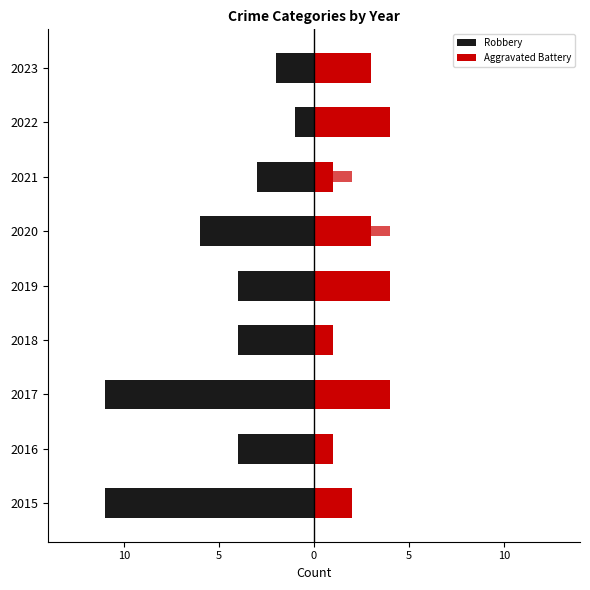

Rank the series by their average value, from highest to lowest.

Aggravated Battery, Robbery